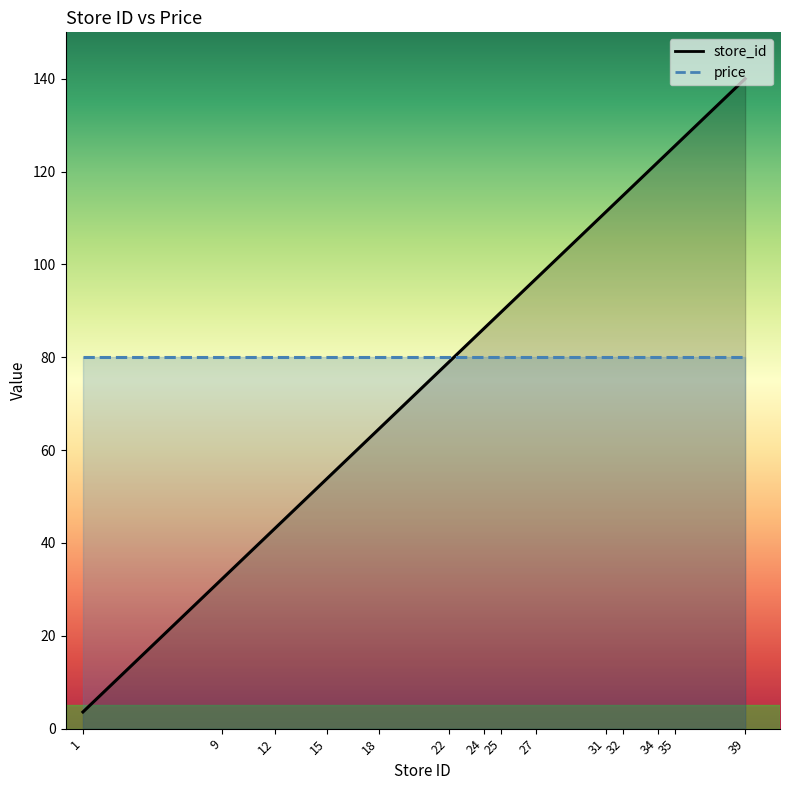

What is the value of the 2nd point from the left?

32.3